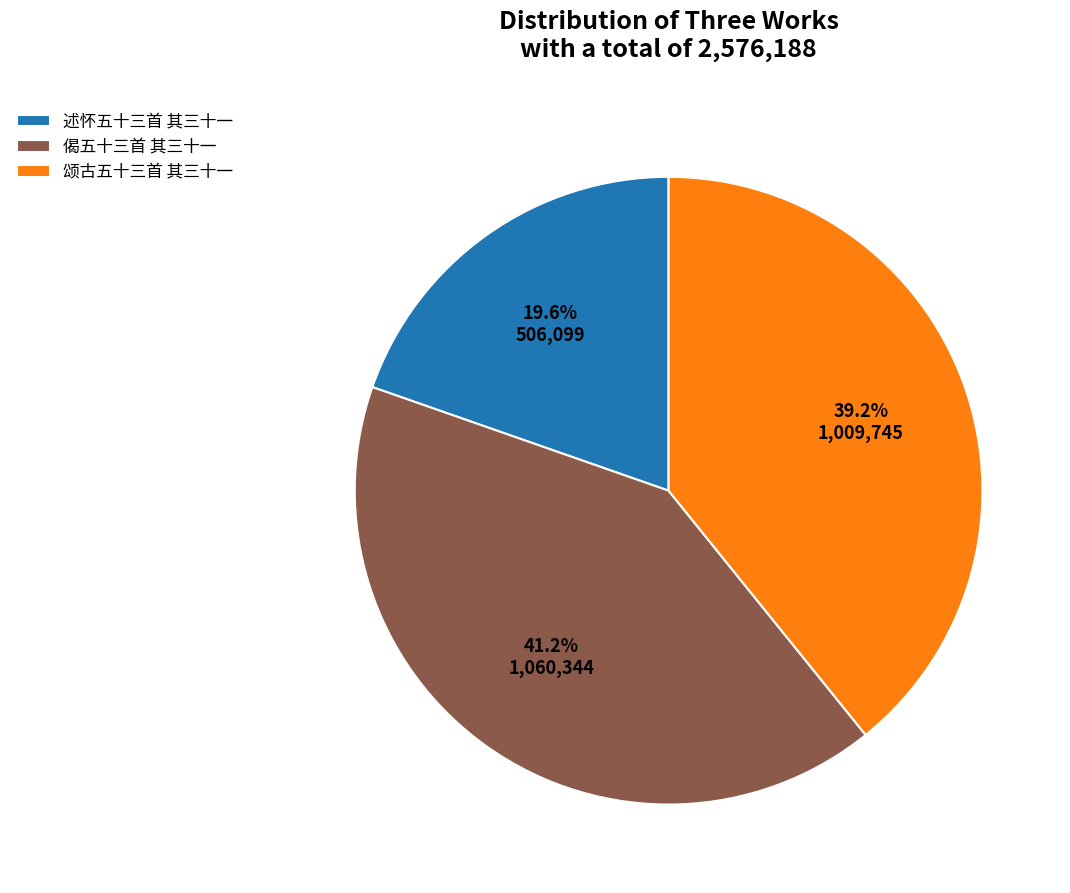

Rank the categories by value from lowest to highest.

述怀五十三首 其三十一, 颂古五十三首 其三十一, 偈五十三首 其三十一